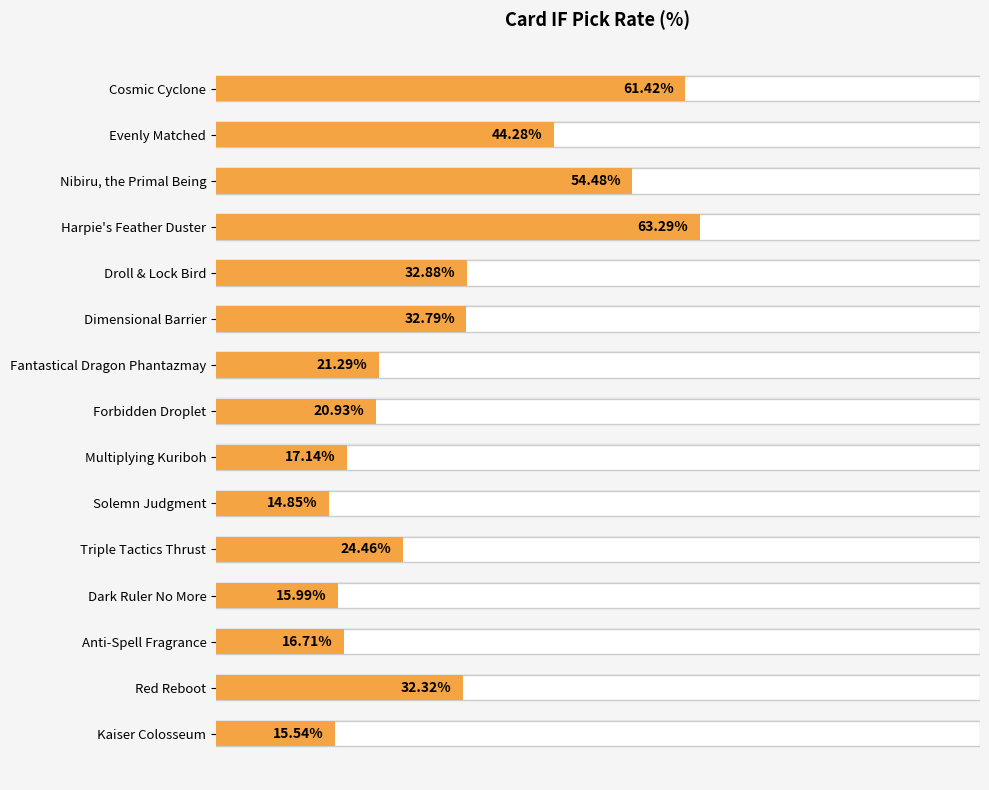

List the labels in order of value, largest first.

Harpie's Feather Duster, Cosmic Cyclone, Nibiru, the Primal Being, Evenly Matched, Droll & Lock Bird, Dimensional Barrier, Red Reboot, Triple Tactics Thrust, Fantastical Dragon Phantazmay, Forbidden Droplet, Multiplying Kuriboh, Anti-Spell Fragrance, Dark Ruler No More, Kaiser Colosseum, Solemn Judgment